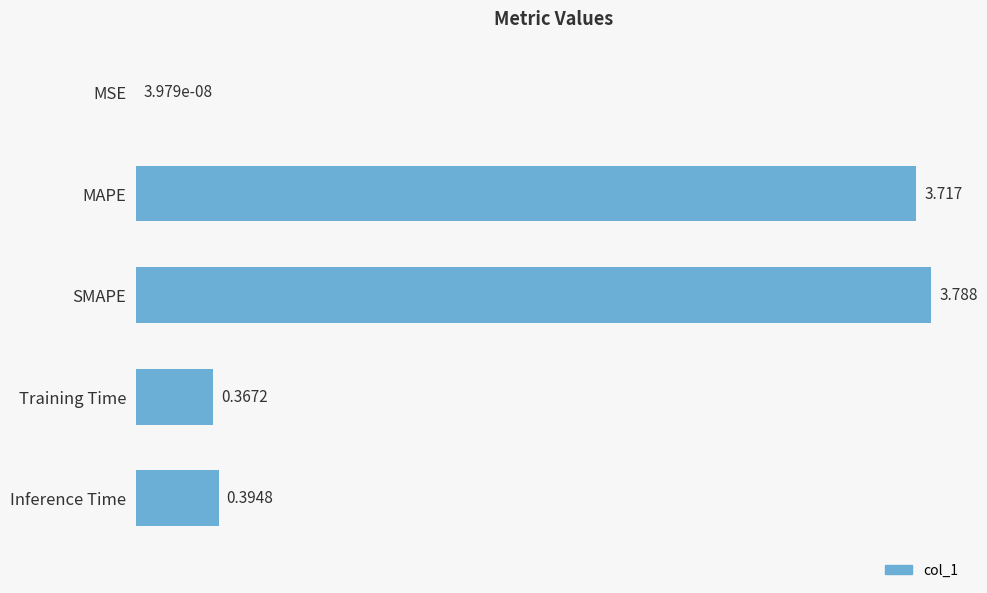

What is the difference between the maximum and second lowest values?

3.4